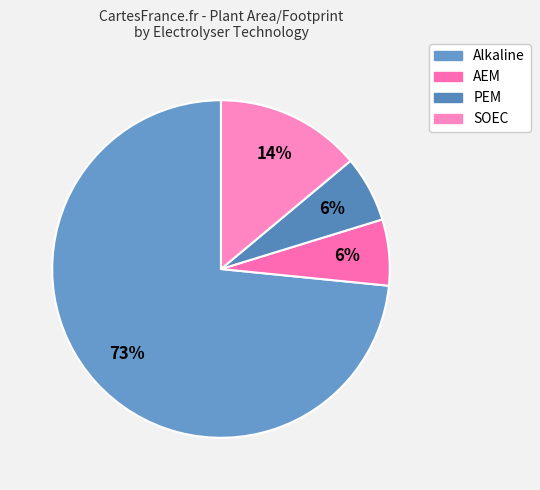

To the nearest percent, what is the average slice percentage?

25%